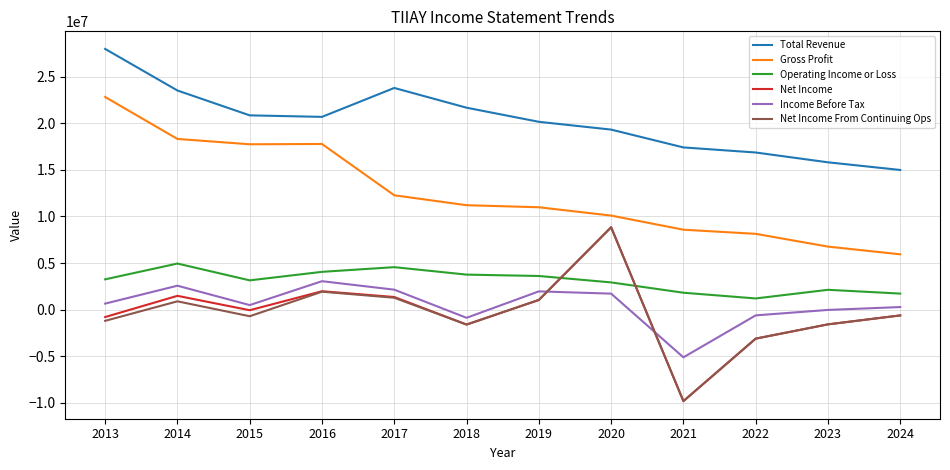

Is the value of Net Income From Continuing Ops at 2017 greater than the value of Total Revenue at 2020?

No